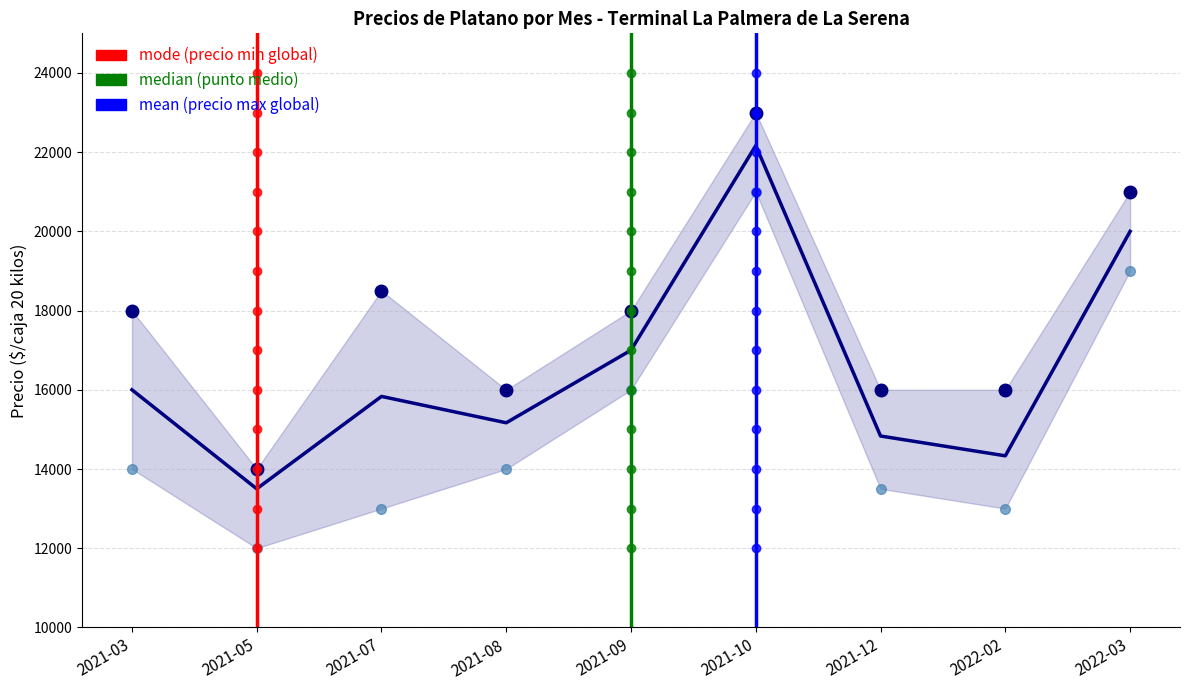

How many lines are shown in the chart?

3